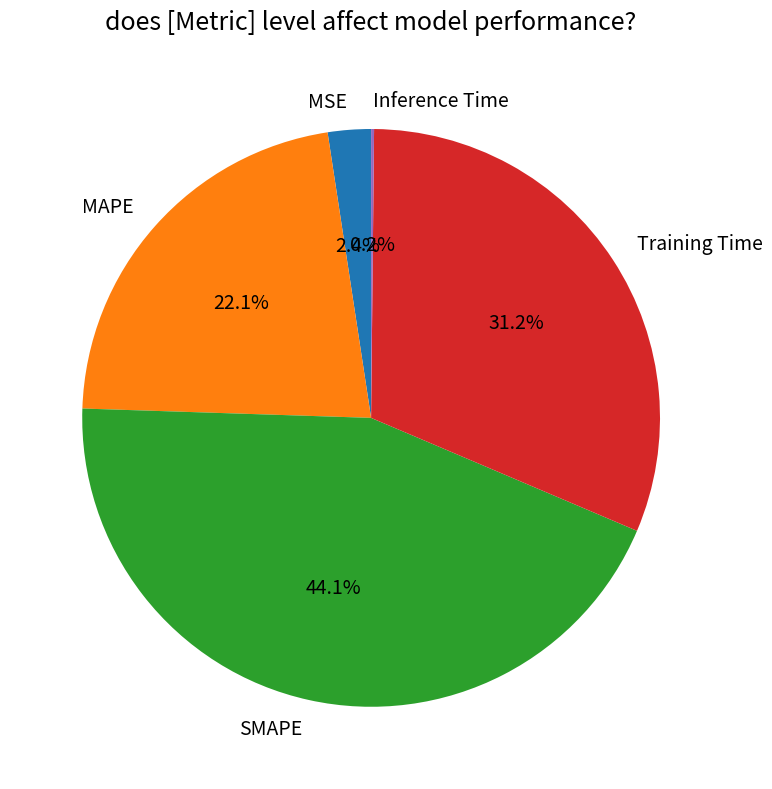

Which slice is the largest?

SMAPE